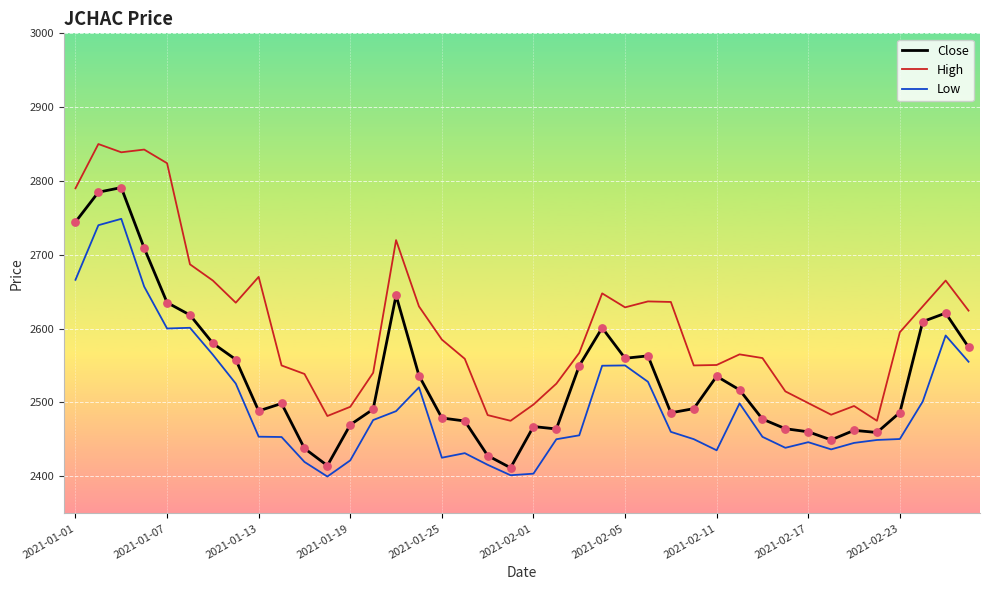

Which series has the largest total across all categories?

High